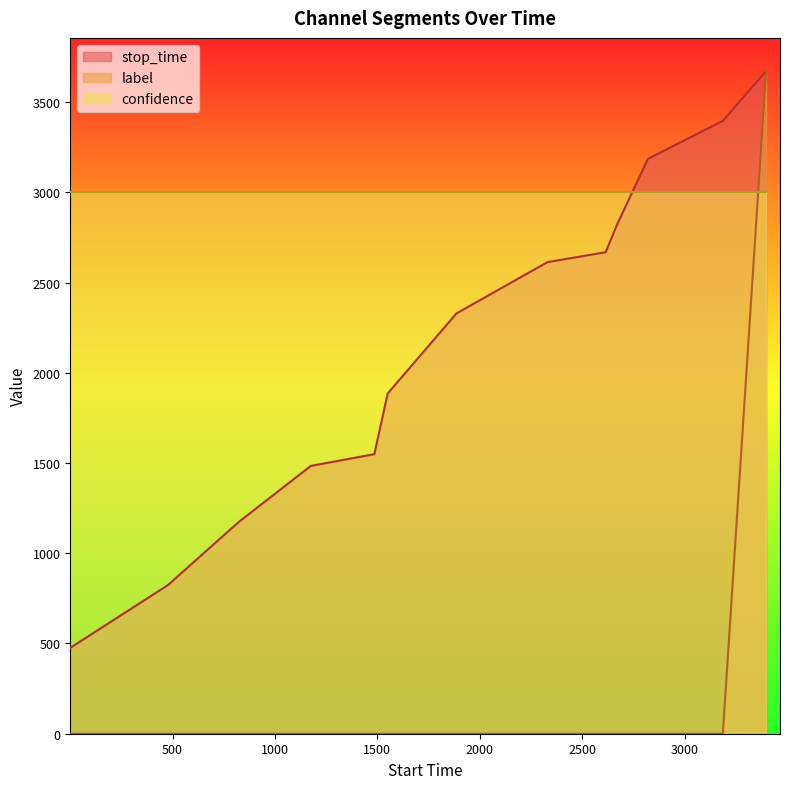

True or false: confidence and label intersect in this chart.

True